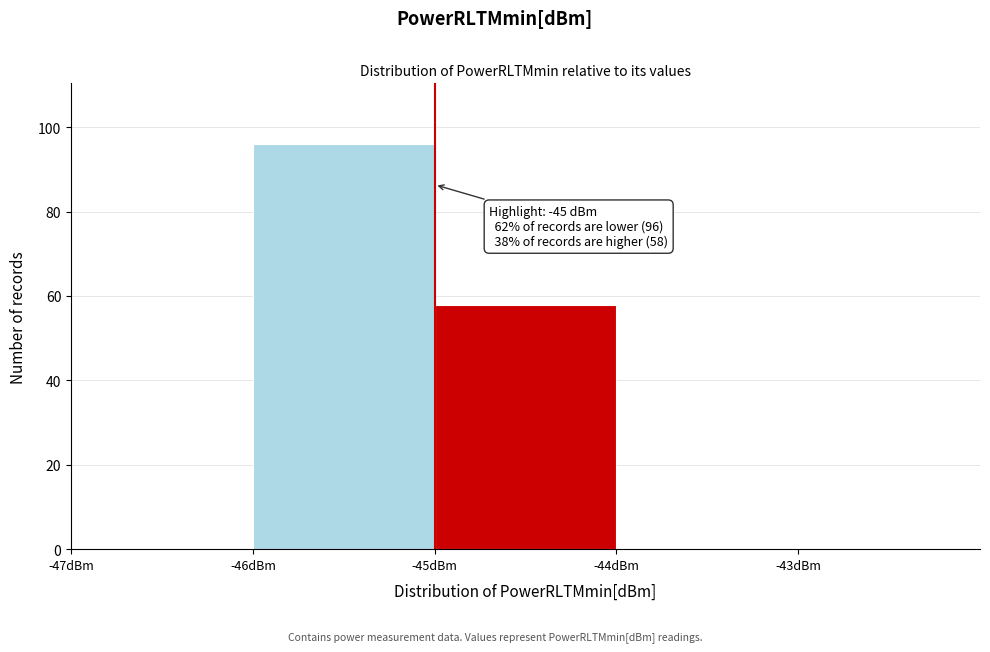

Which range on the x-axis has the tallest bar?

-46 to -45